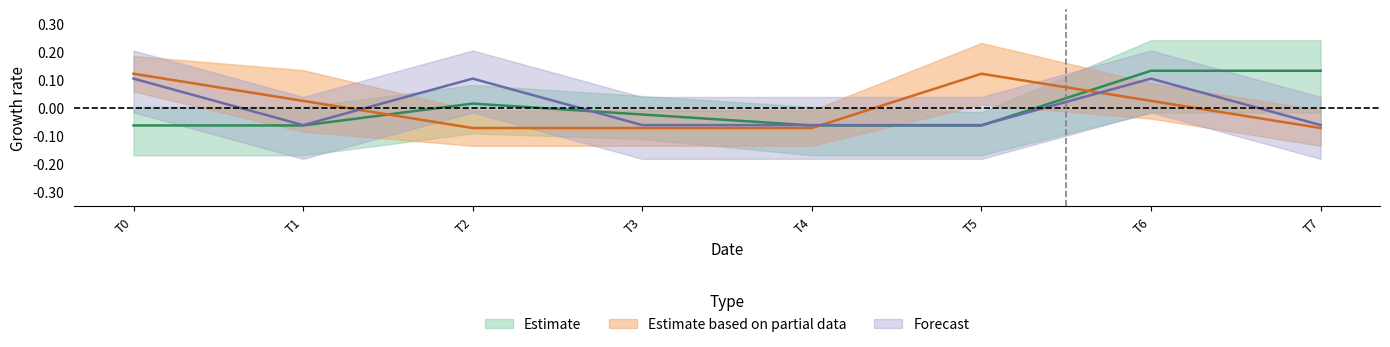

Is it true that col_7 equals -0.1 at T1?

True